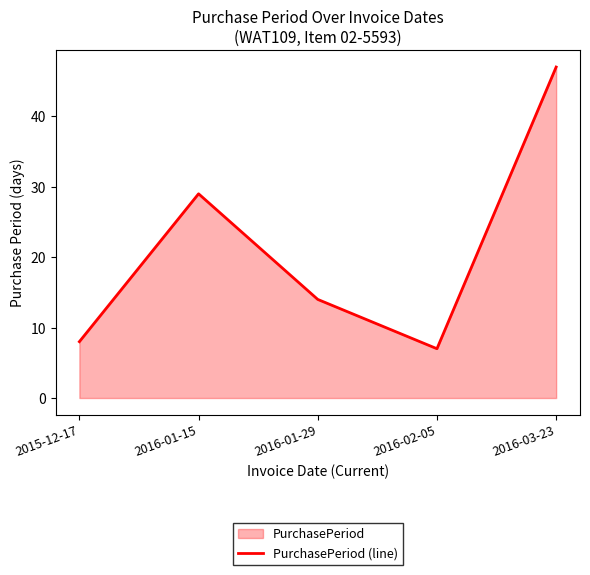

List the labels in order of value, largest first.

2016-03-23, 2016-01-15, 2016-01-29, 2015-12-17, 2016-02-05